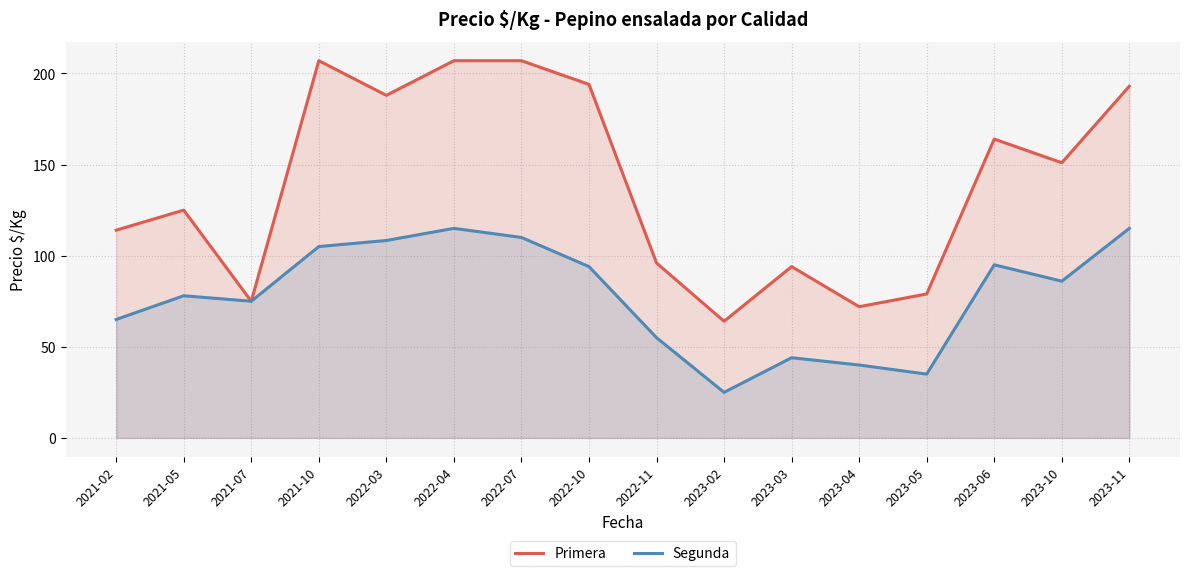

How many lines are shown in the chart?

2